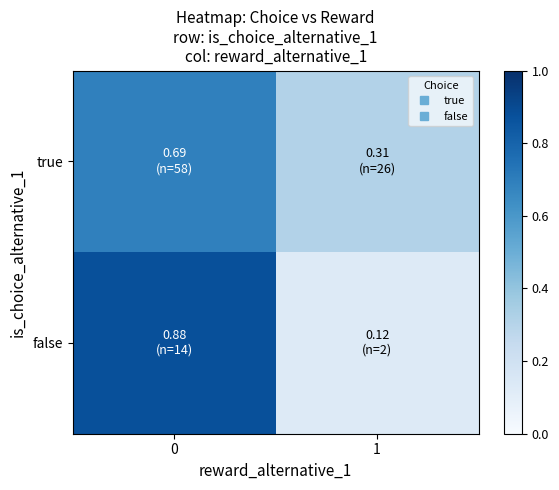

Which series has the largest range (max minus min)?

false